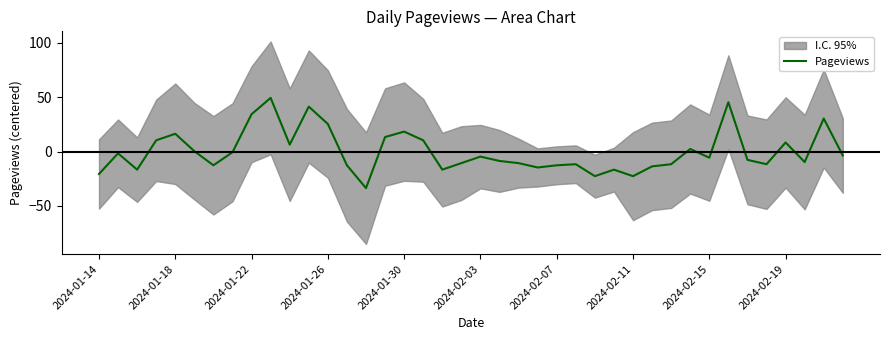

What is the difference between the second highest and second lowest values?

68.0